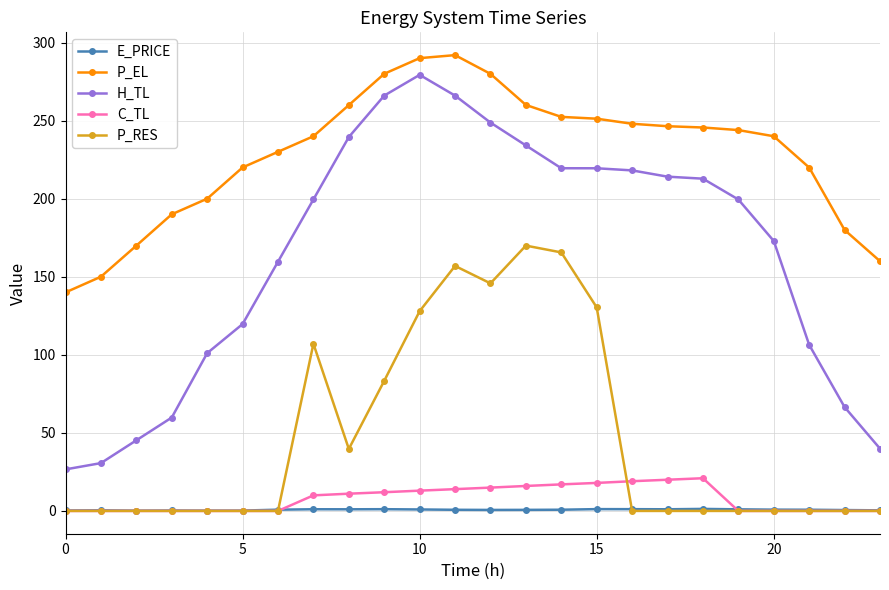

Which series has the largest range (max minus min)?

H_TL